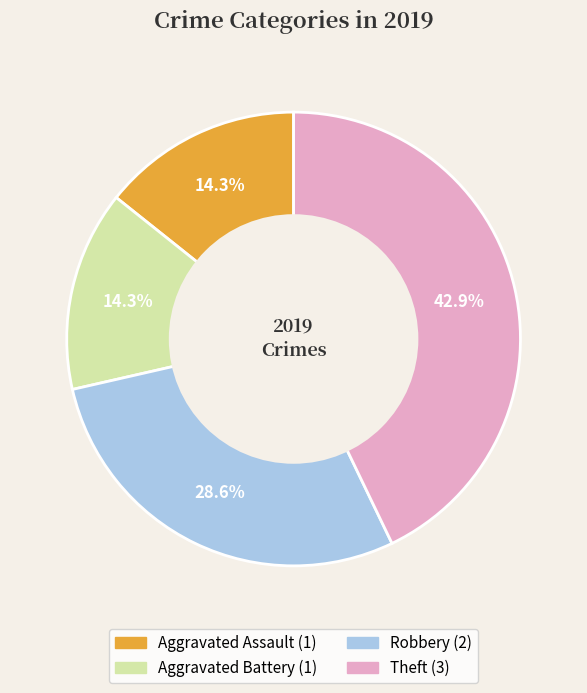

What is the largest slice in the pie chart?

Theft